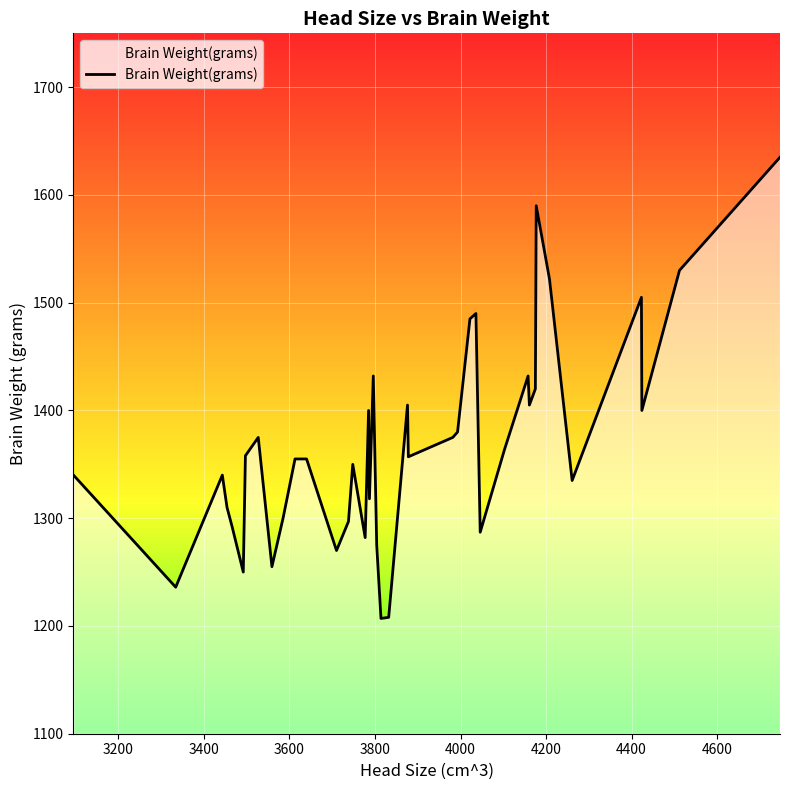

What is the greatest value displayed?

1635